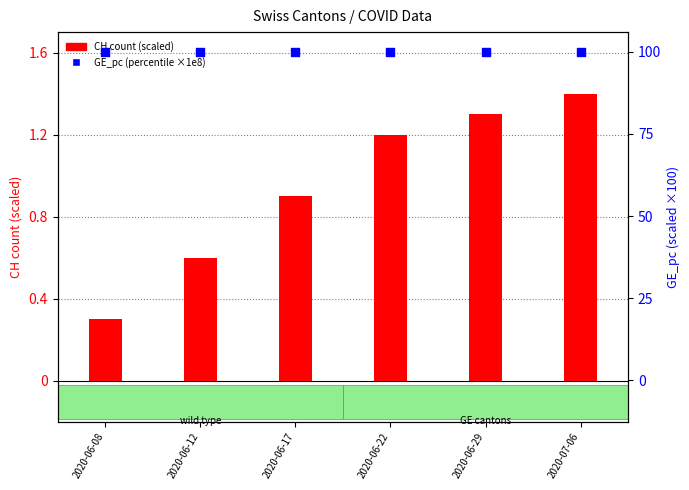

At how many categories does at least one series exceed 99?

6